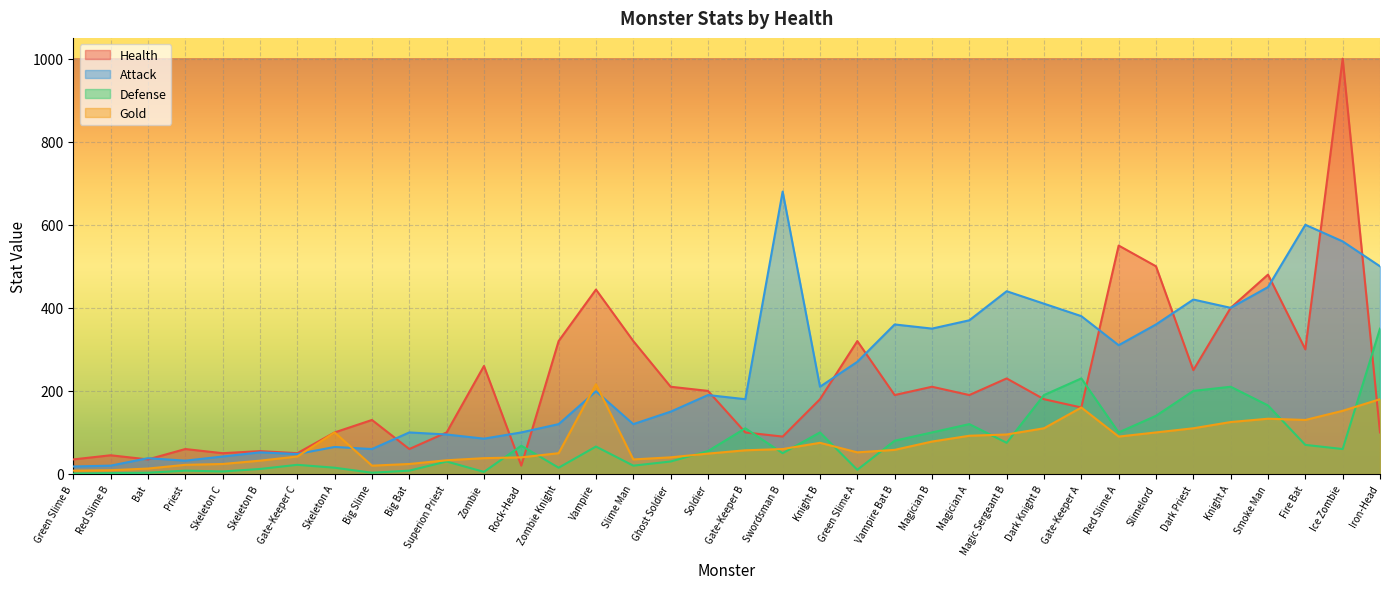

Which series changed the most between Magician A and Knight A?

Health